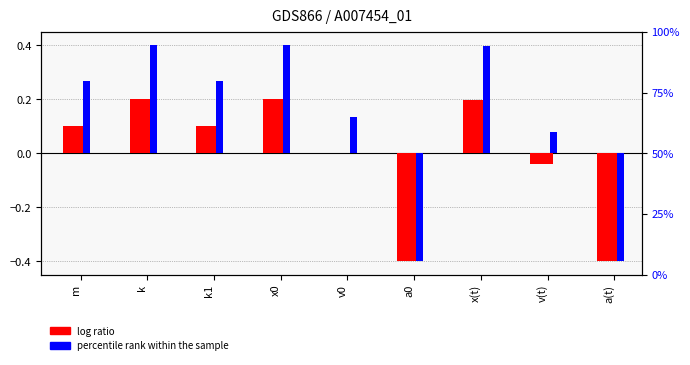

Between x0 and a(t), which series saw the biggest shift?

percentile rank within the sample